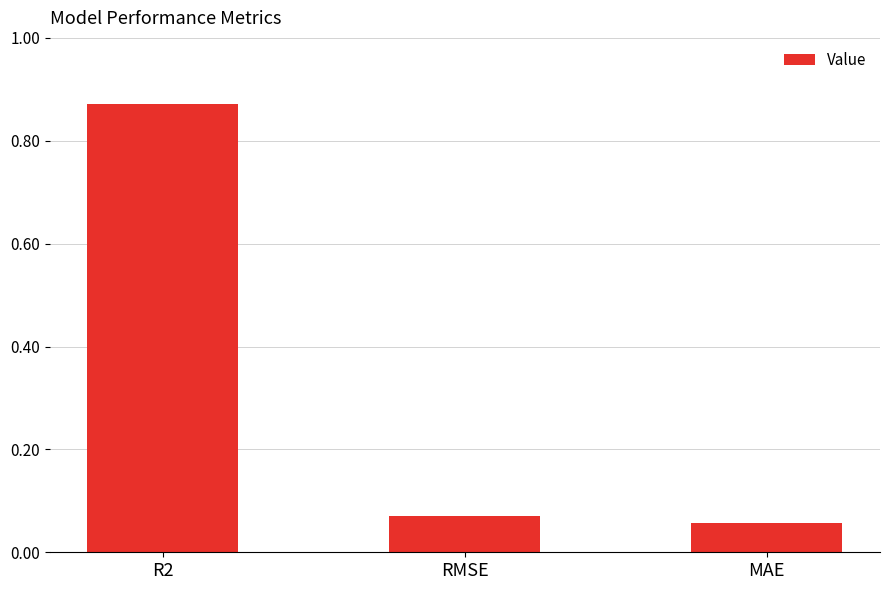

List the labels in order of value, largest first.

R2, RMSE, MAE